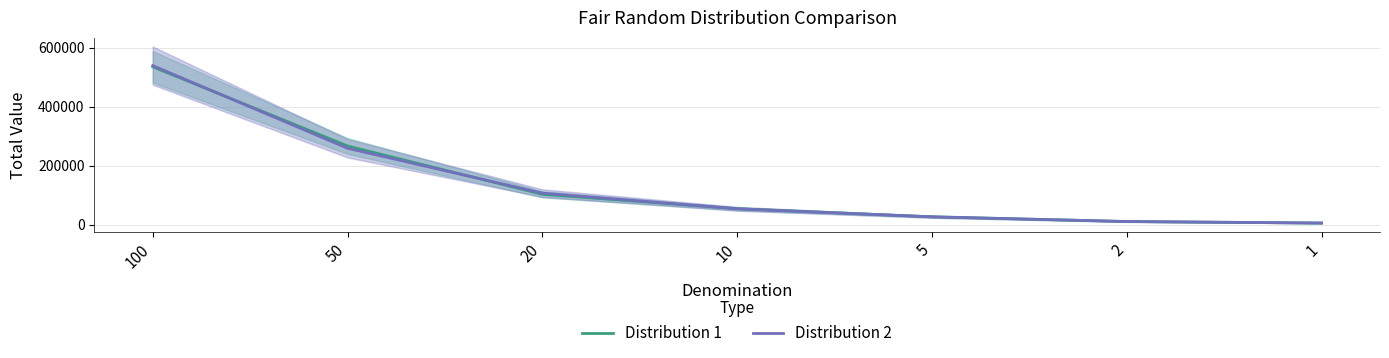

How many data points in Distribution 1 are above 53790?

3